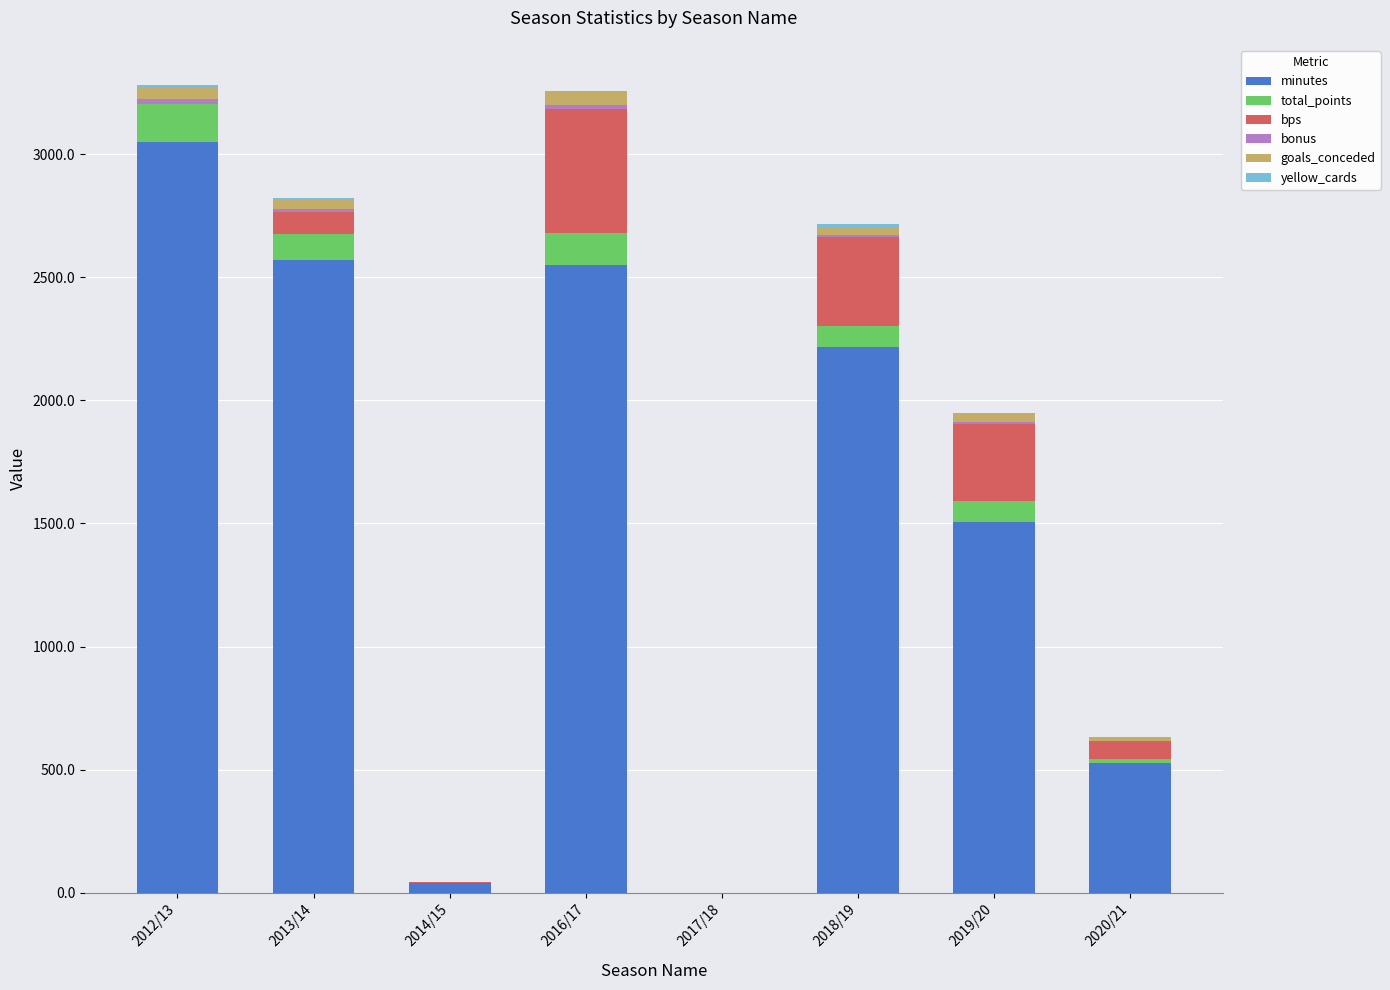

At which label does minutes reach its peak?

2012/13